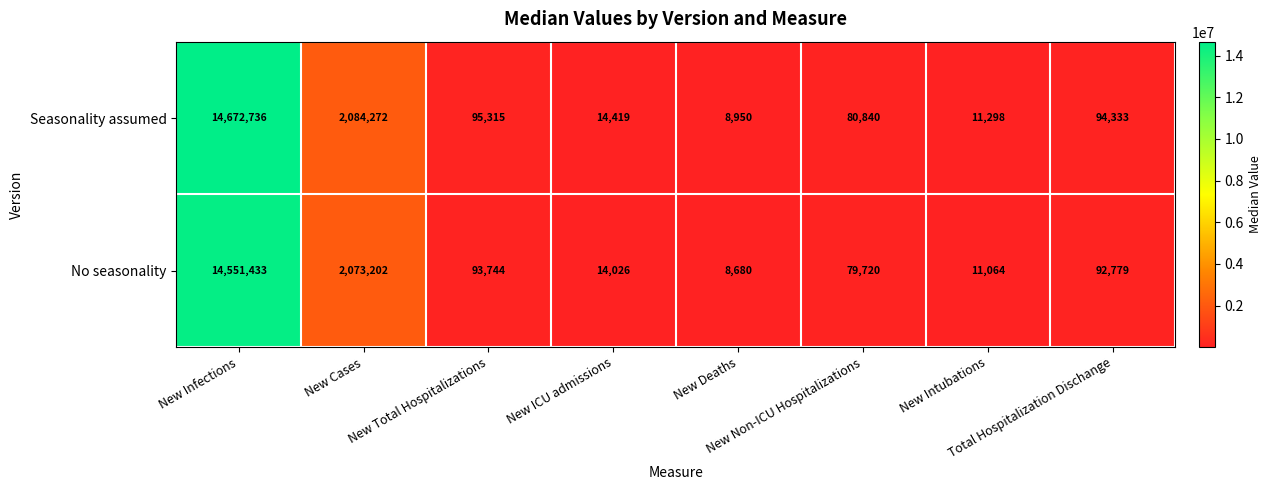

How many categories are shown in the chart?

8